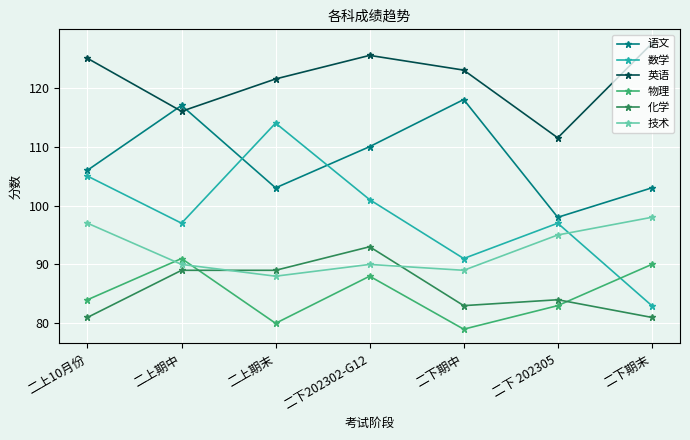

Is it true that 物理 equals 32.6 at 二上10月份?

False